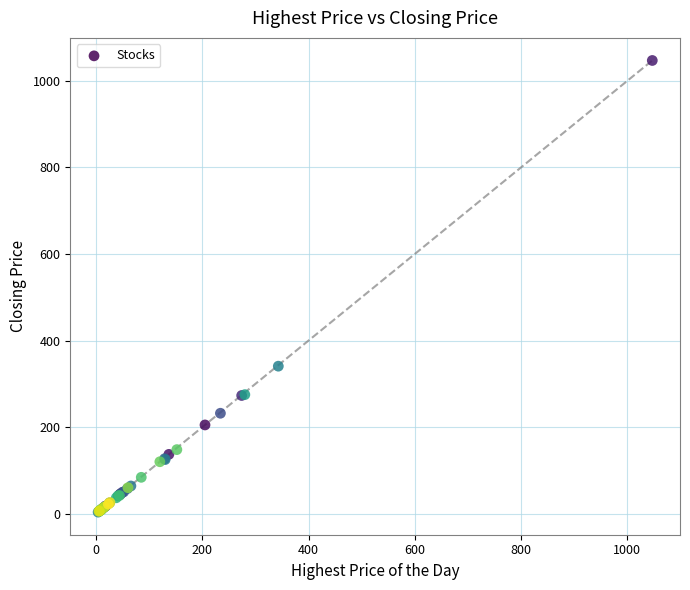

What Y value in the scatter plot is closest to 525?

340.8